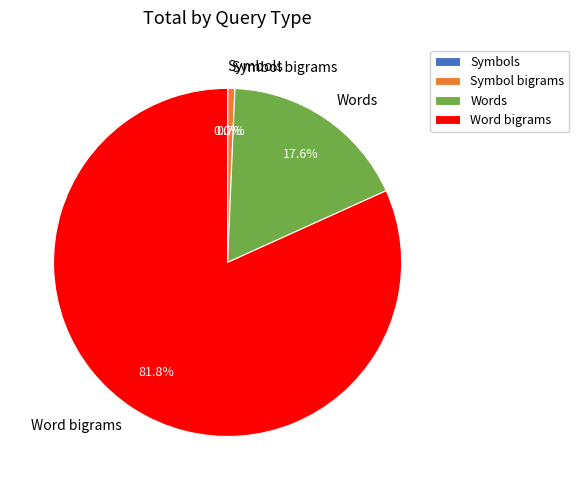

Is Symbol bigrams the majority of the pie?

No